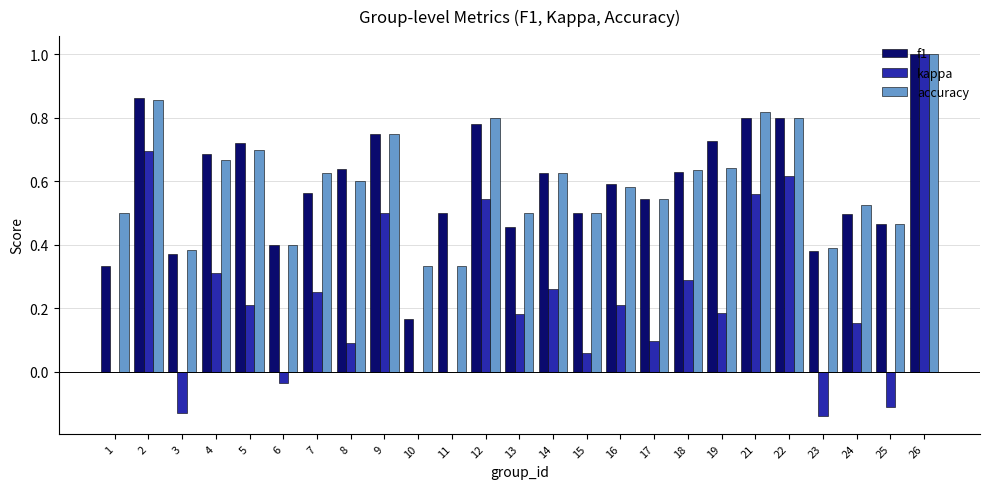

What is the greatest value displayed?

1.0